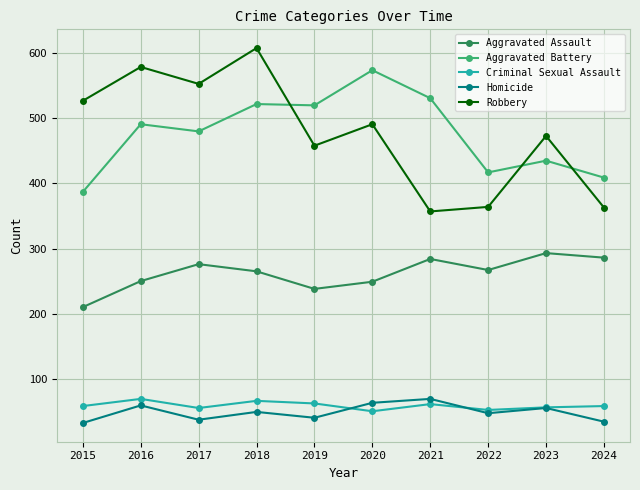

How many data points does each series have?

10